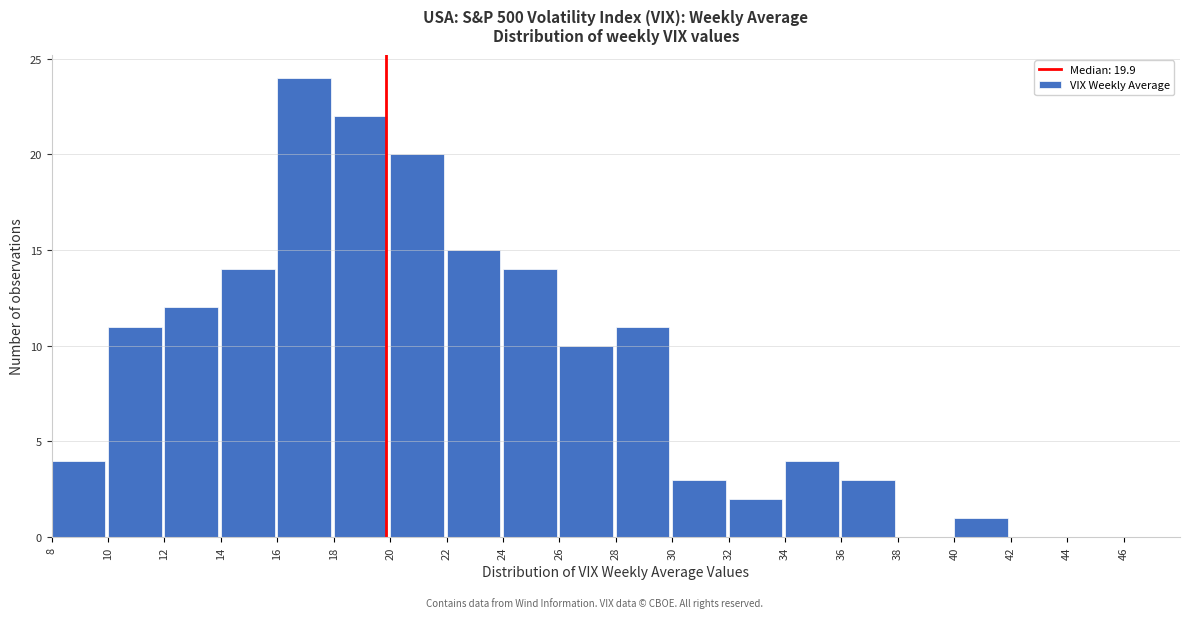

Which range on the x-axis has the tallest bar?

16 to 18